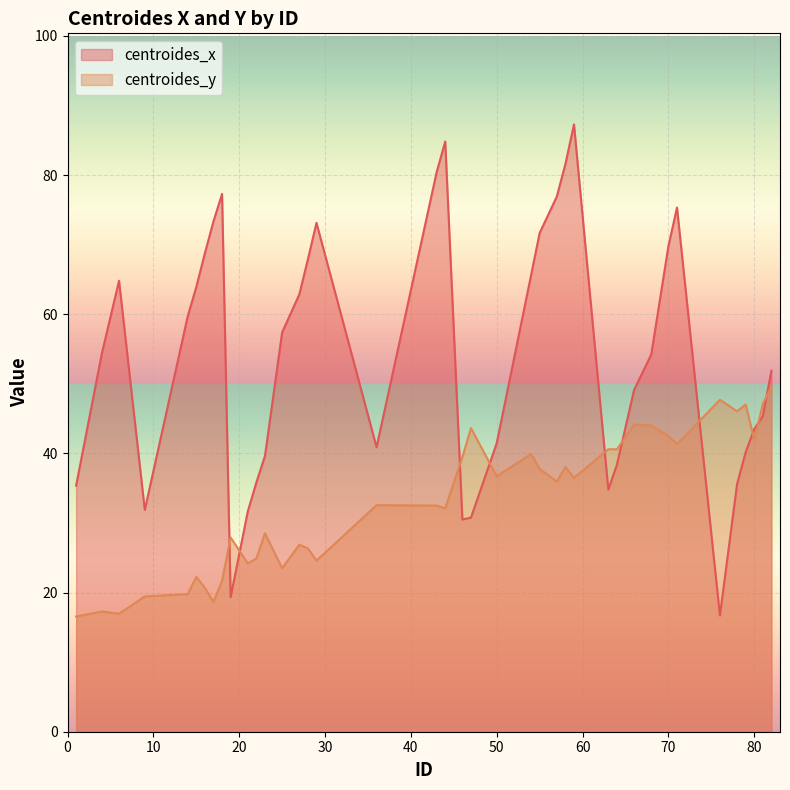

List the series in order of their overall mean, lowest first.

centroides_y, centroides_x